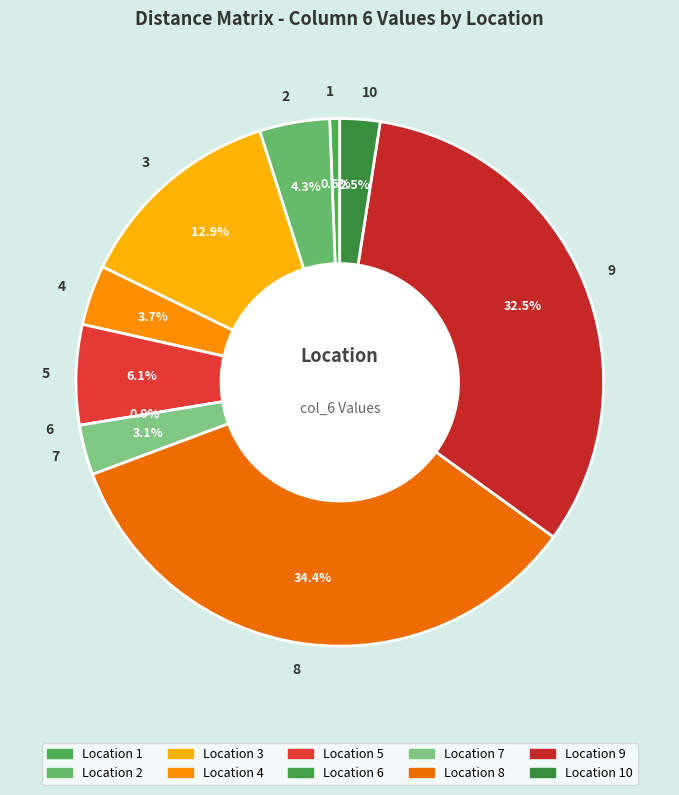

What is the ratio of the value at 1 to the value at 7?

0.2